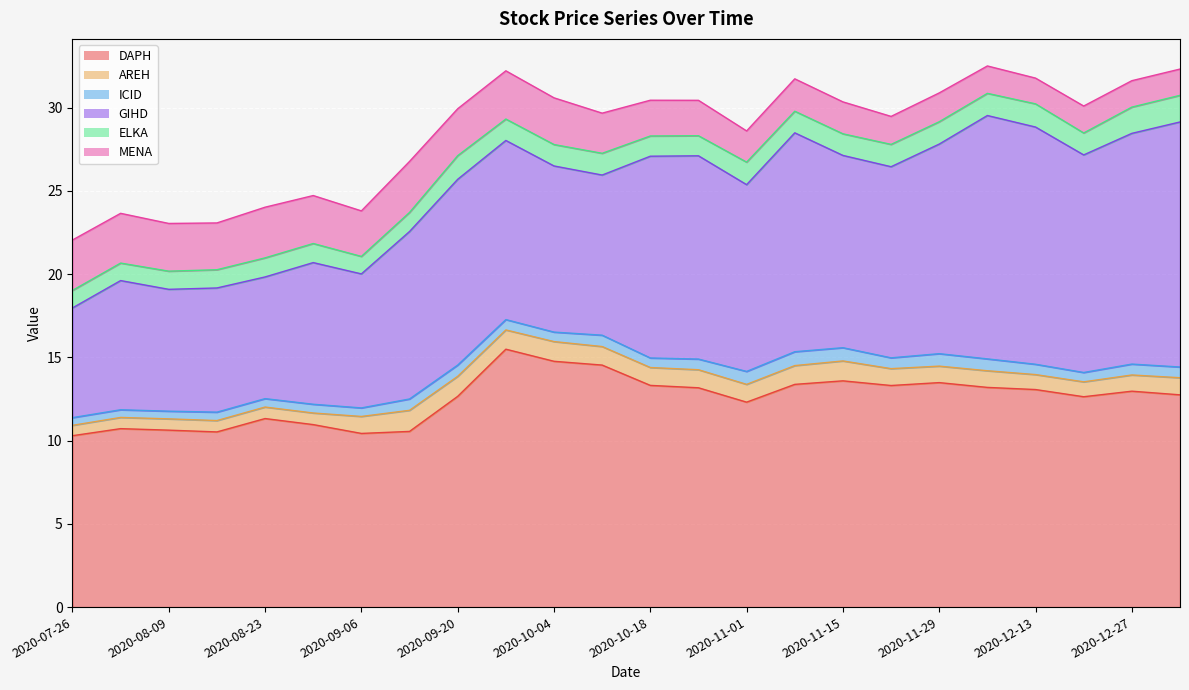

What is the label of the 9th point from the right?

2020-11-08